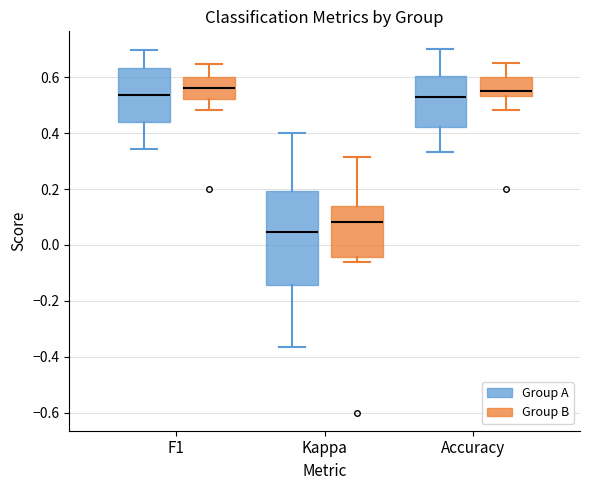

Reading left to right, read every box against the y-axis: the position of its median line, the range the box covers, and the ends of its whiskers. The values are not printed on the chart, so give them approximately, as read against the axis.

F1 (Group A): median 0.54, box 0.44 to 0.64, whiskers 0.34 to 0.70
F1 (Group B): median 0.56, box 0.52 to 0.60, whiskers 0.48 to 0.64
Kappa (Group A): median 0.04, box -0.14 to 0.20, whiskers -0.36 to 0.40
Kappa (Group B): median 0.08, box -0.04 to 0.14, whiskers -0.06 to 0.32
Accuracy (Group A): median 0.54, box 0.42 to 0.60, whiskers 0.34 to 0.70
Accuracy (Group B): median 0.56, box 0.54 to 0.60, whiskers 0.48 to 0.66